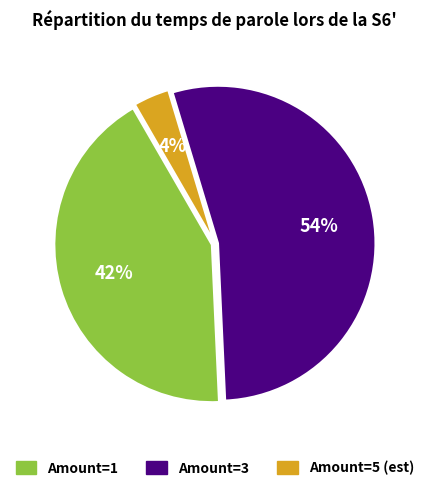

Is there any slice that represents more than half of the pie?

Yes